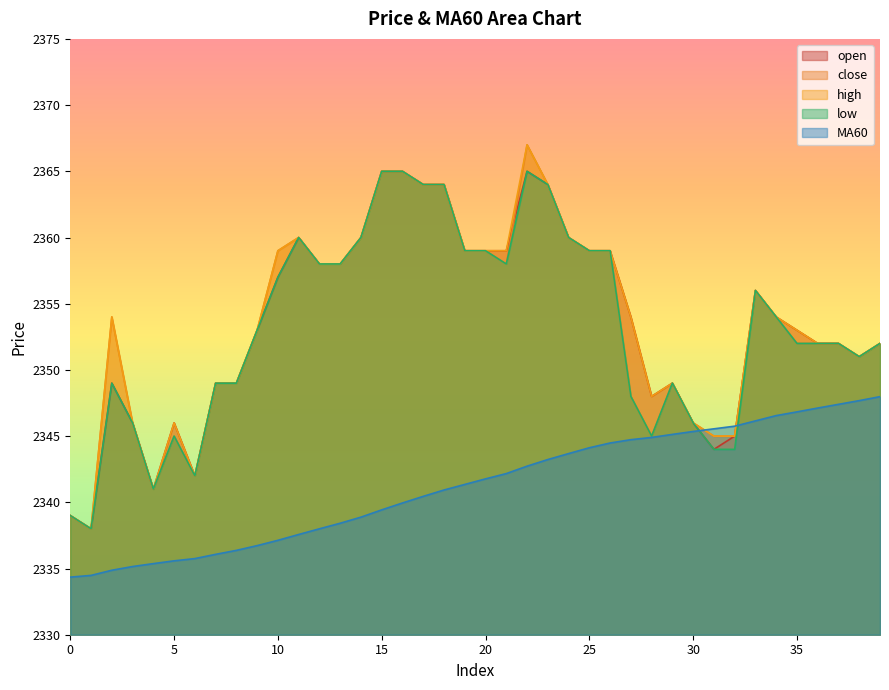

What is the difference between the maximum and minimum values in the close series?

29.0